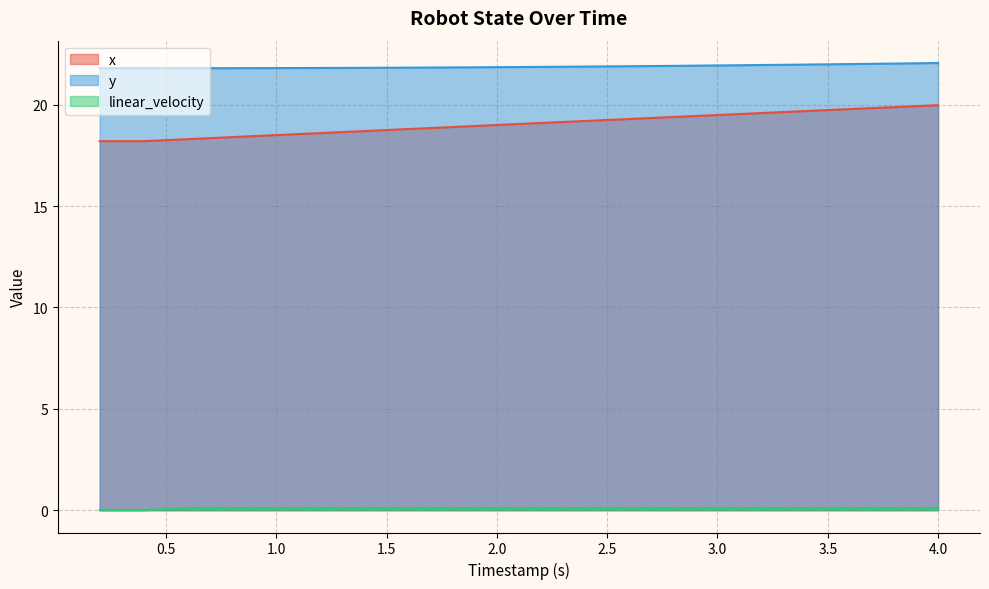

True or false: x and y cross at least once.

False